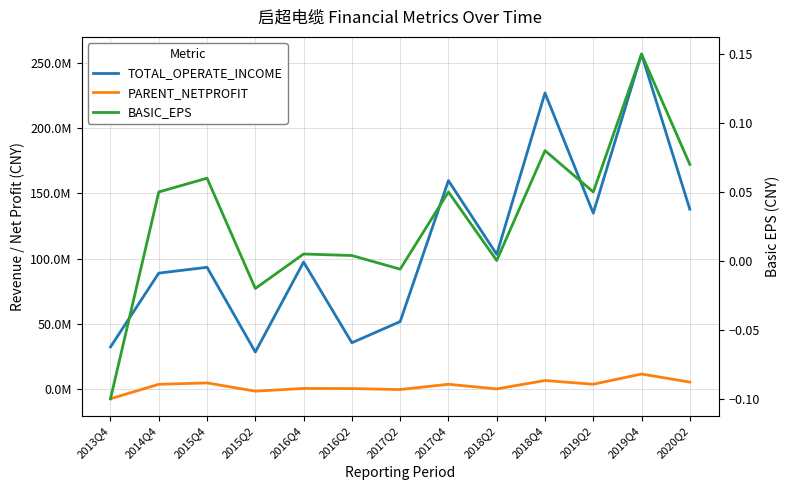

Which series has the widest spread of values?

TOTAL_OPERATE_INCOME